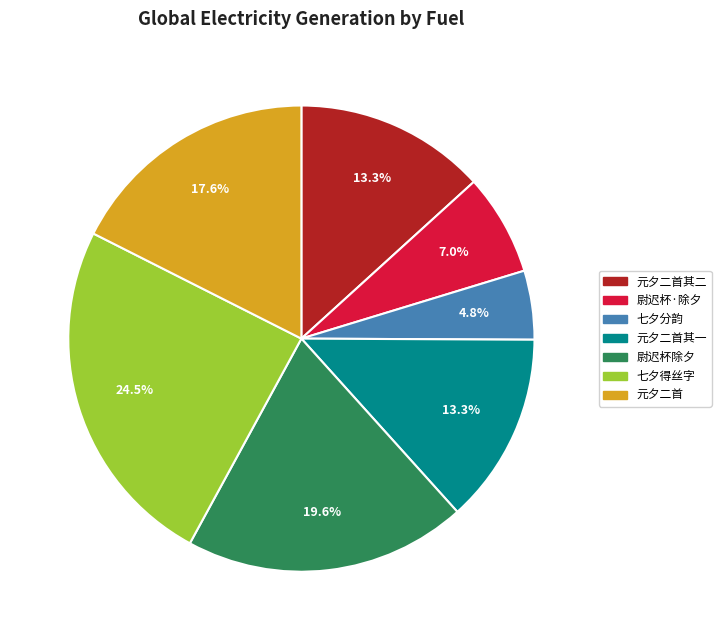

Is there any slice that represents more than half of the pie?

No